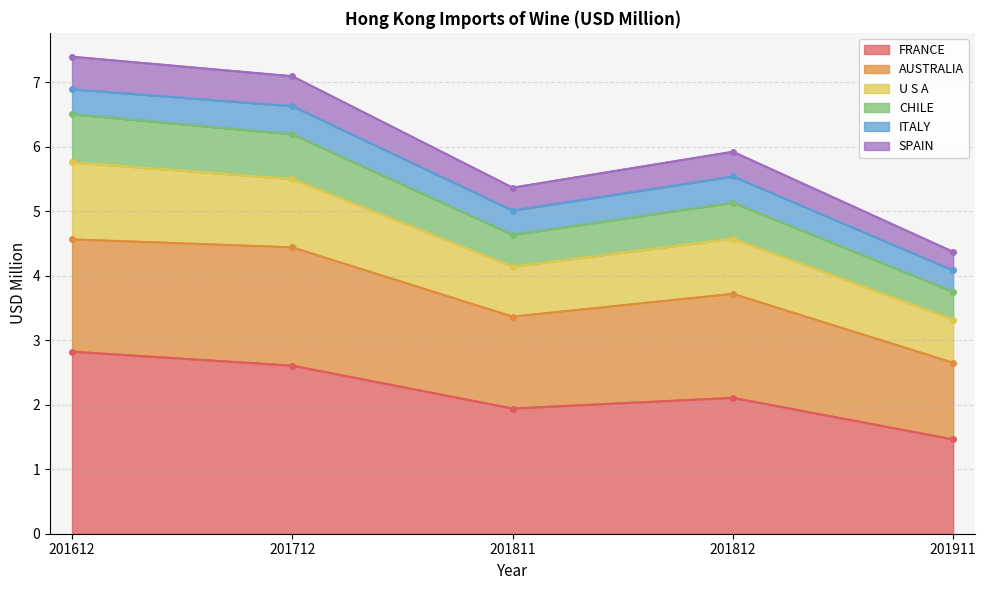

True or false: U S A and FRANCE intersect in this chart.

False